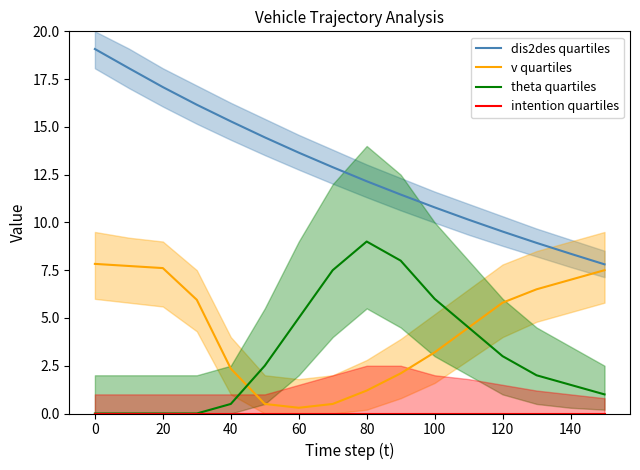

Is it true that theta quartiles equals 3.0 at 120?

True